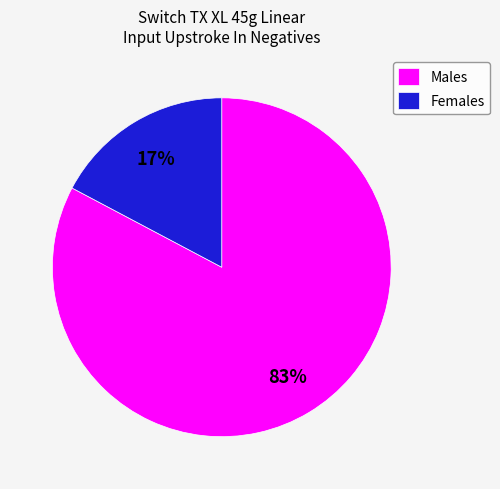

To the nearest percent, what is the combined percentage of Males and Females?

100%